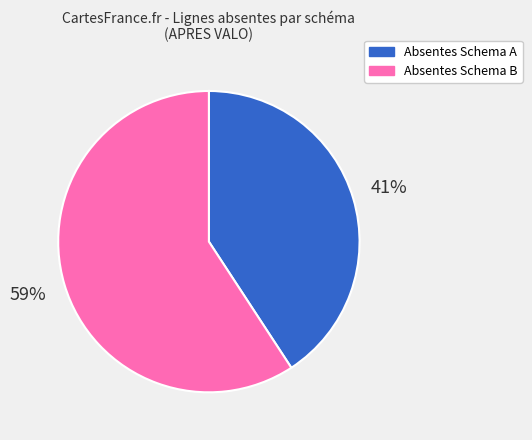

Combined, do Absentes Schema B and Absentes Schema A account for over 50%?

Yes